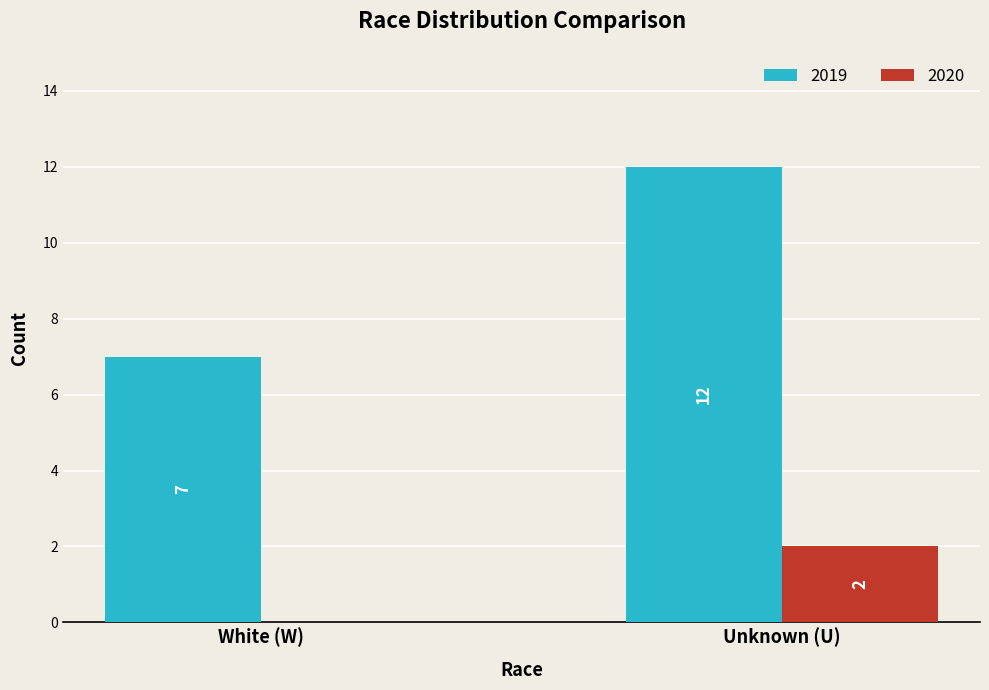

Which series changed the most between White (W) and Unknown (U)?

2019